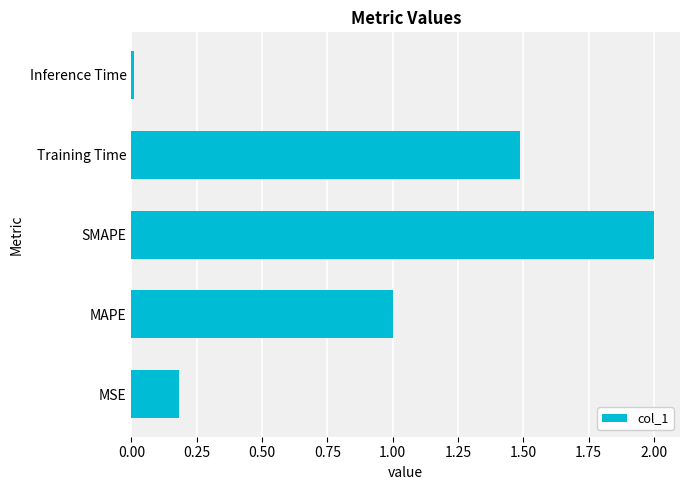

Is it true that the value at Inference Time is 0.0?

True